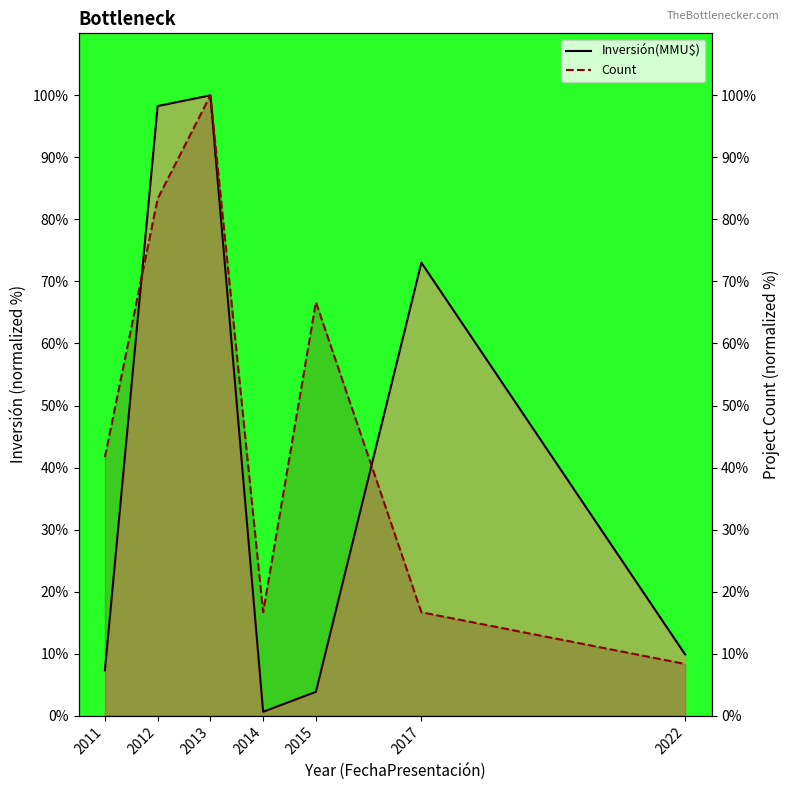

At which label does Inversión(MMU$) reach its peak?

2013